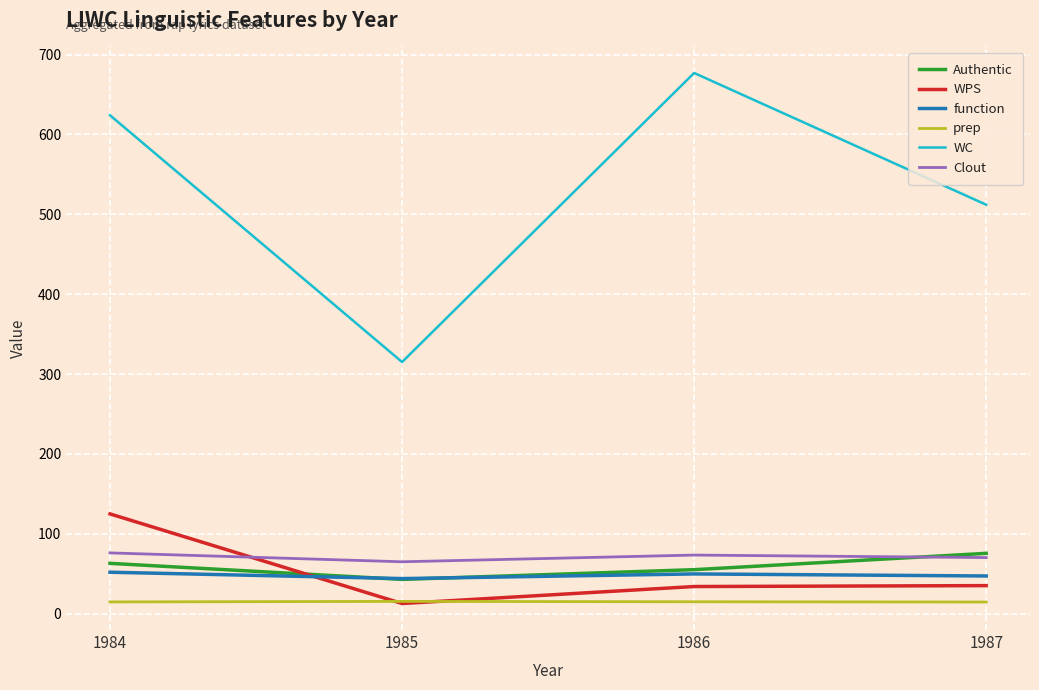

In WPS, how many points are lower than both neighbors (excluding endpoints)?

1